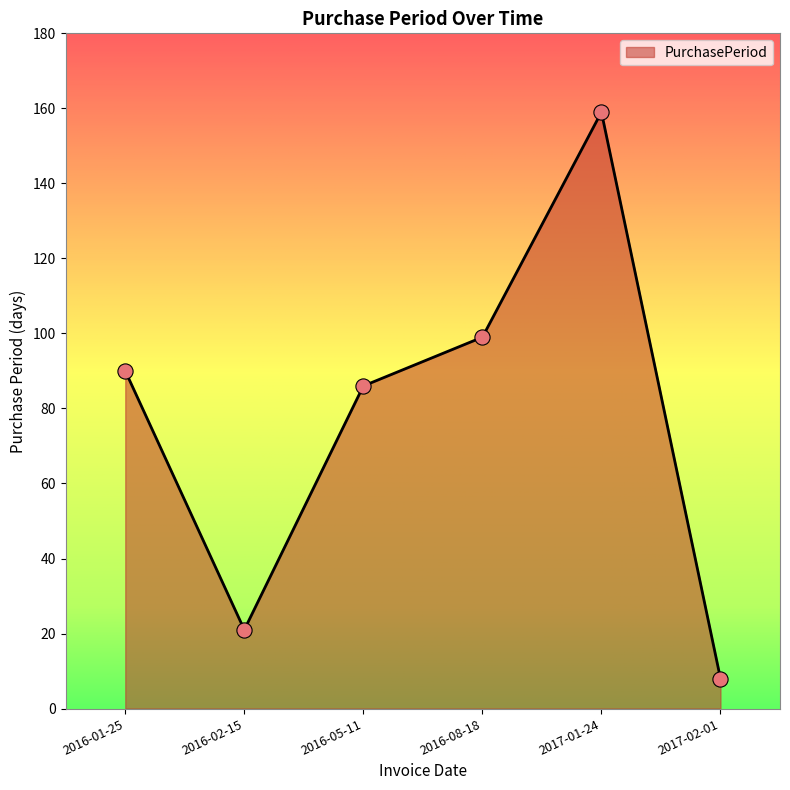

What is the change in value from 2016-02-15 to 2017-01-24?

+138